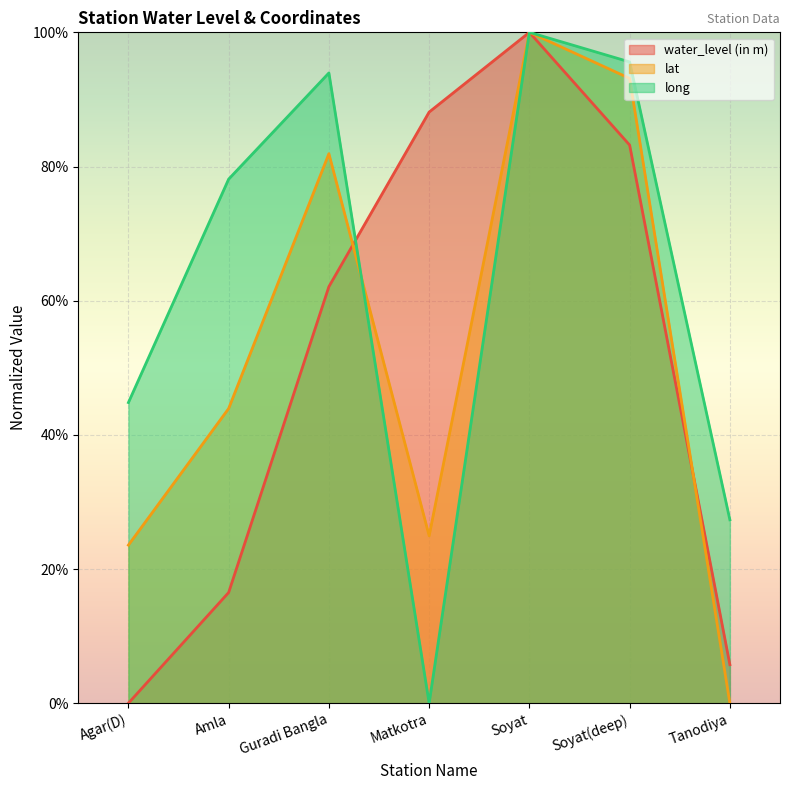

At which label is water_level (in m) closest to 0?

Agar(D)